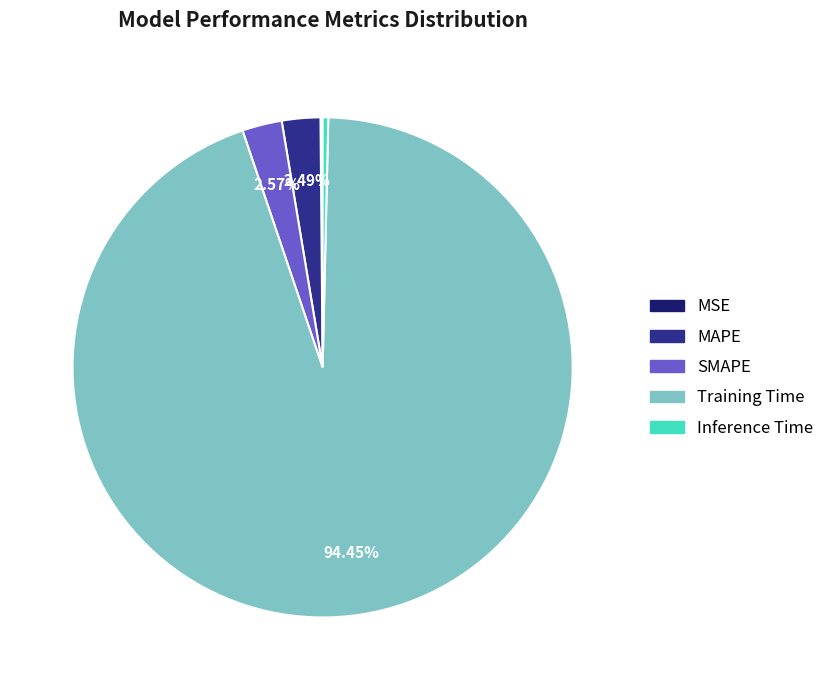

Does Training Time account for over 50% of the chart?

Yes